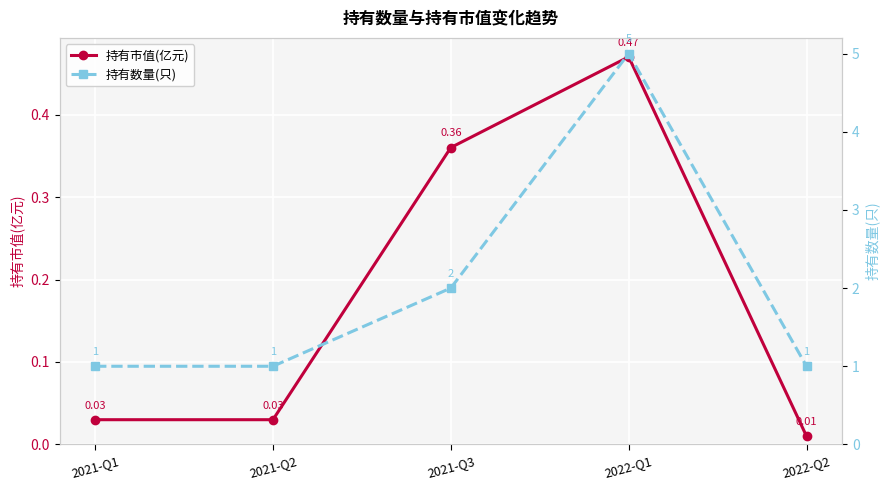

What is the minimum value for 持有数量(只)?

1.0